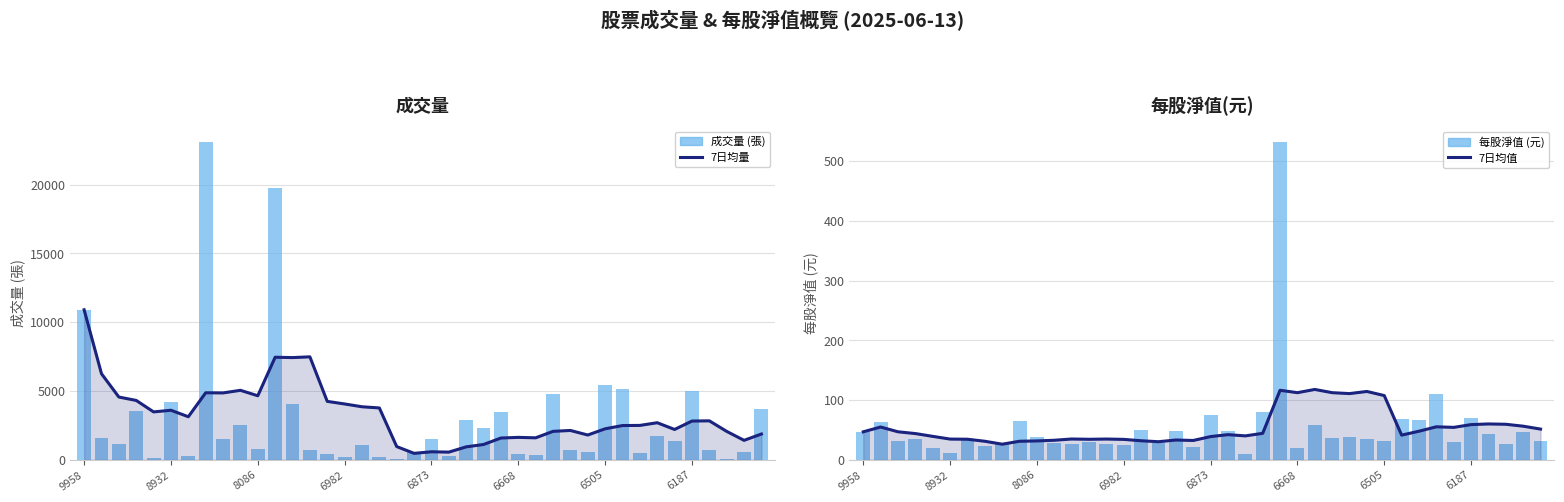

What is the difference between the 7日均值 values at 15 and 6873?

5.1